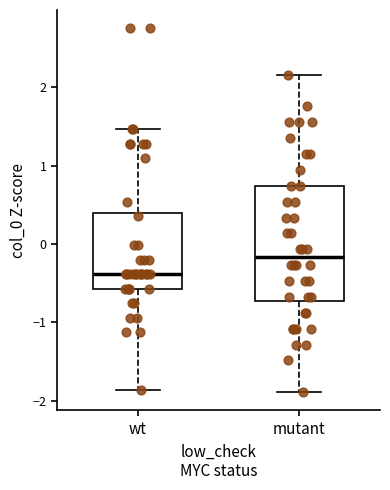

Which box has the lowest median line?

wt